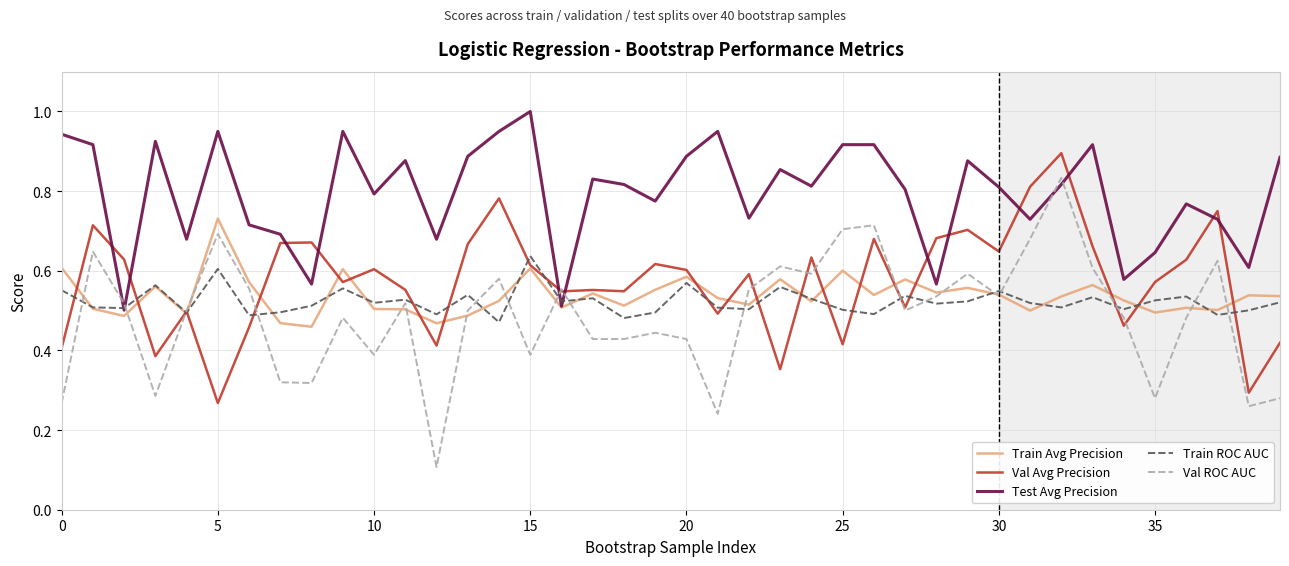

What is the maximum value for Test Avg Precision?

1.0